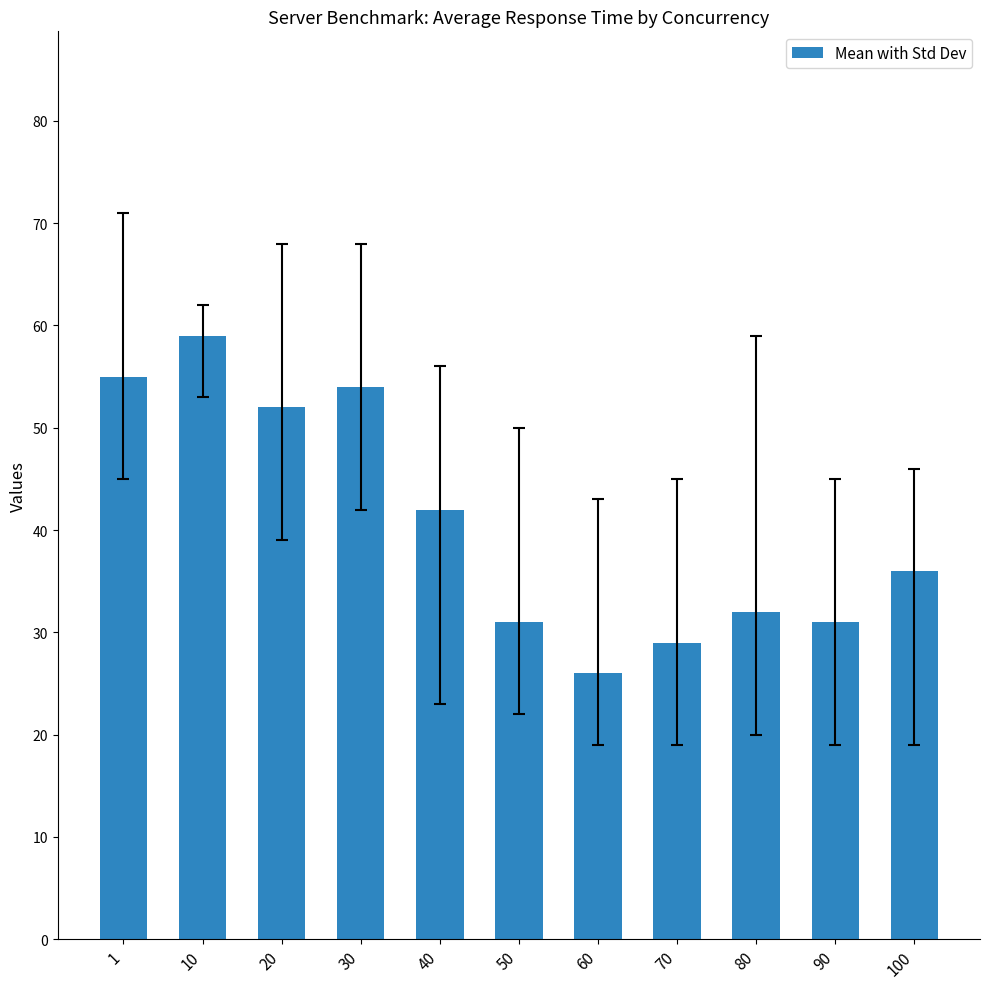

Are the bars grouped side by side (vs. stacked)?

No